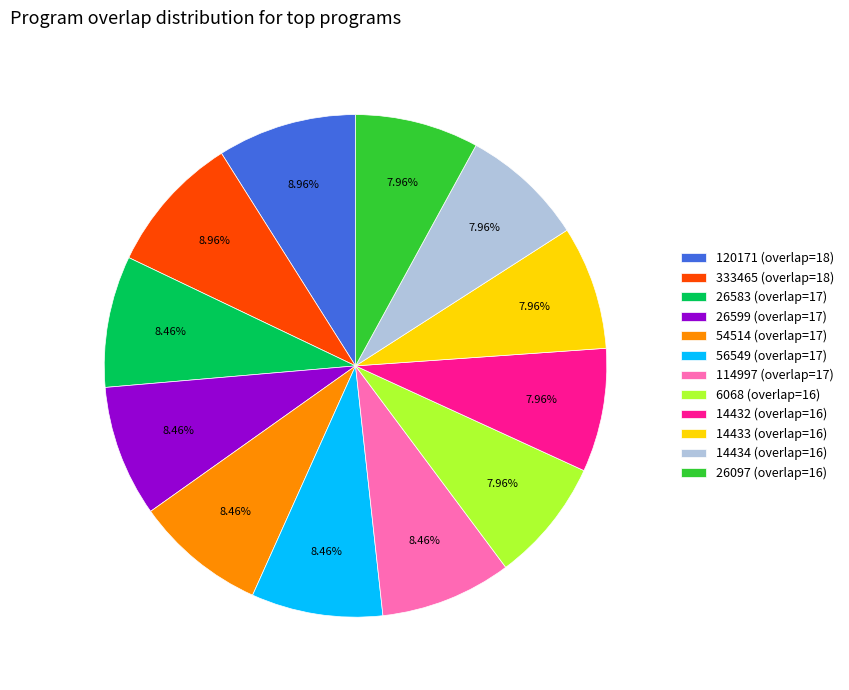

What is the ratio of the value at 6068 (overlap=16) to the value at 14434 (overlap=16)?

1.0